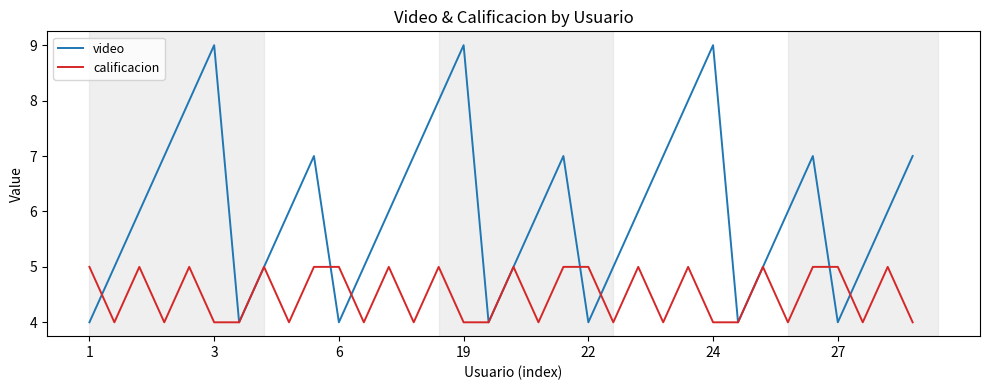

Which series has the widest spread of values?

video